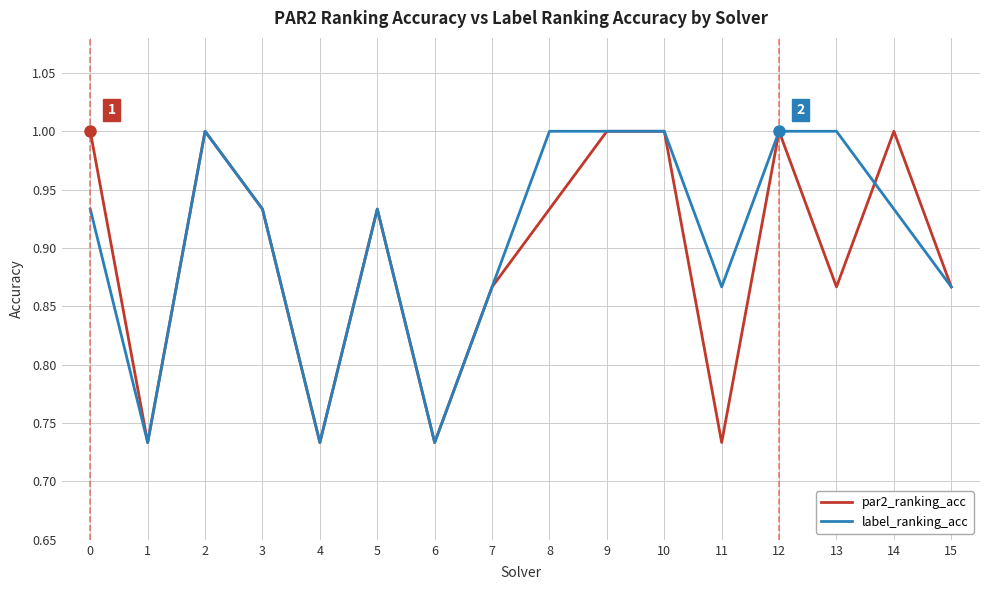

What is the total value across all series at 9?

2.0